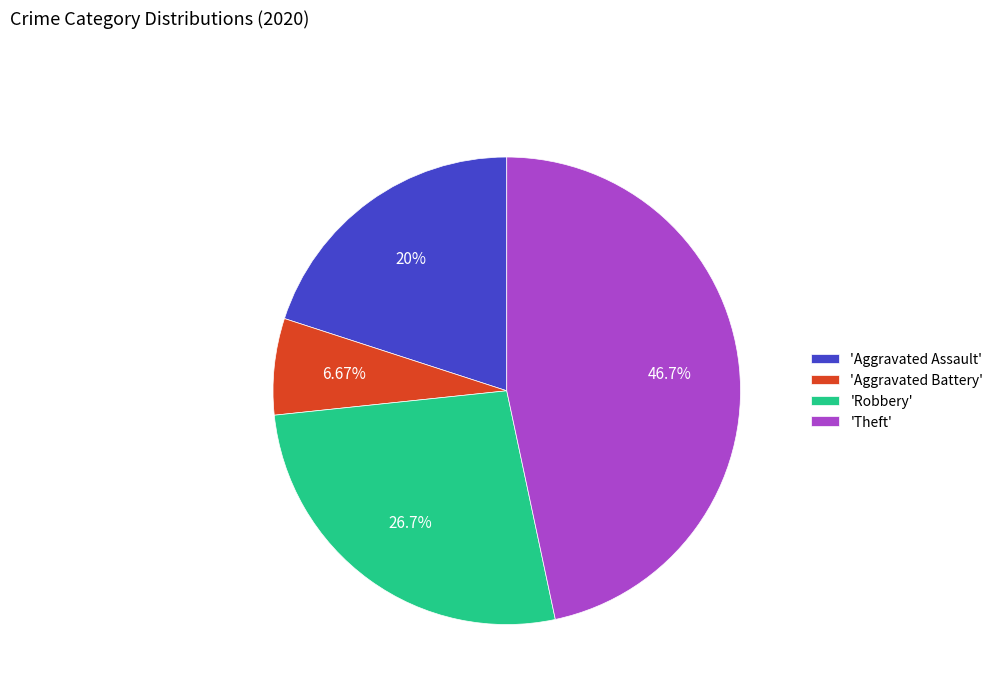

Which has a higher value, 'Aggravated Battery' or 'Robbery'?

'Robbery'